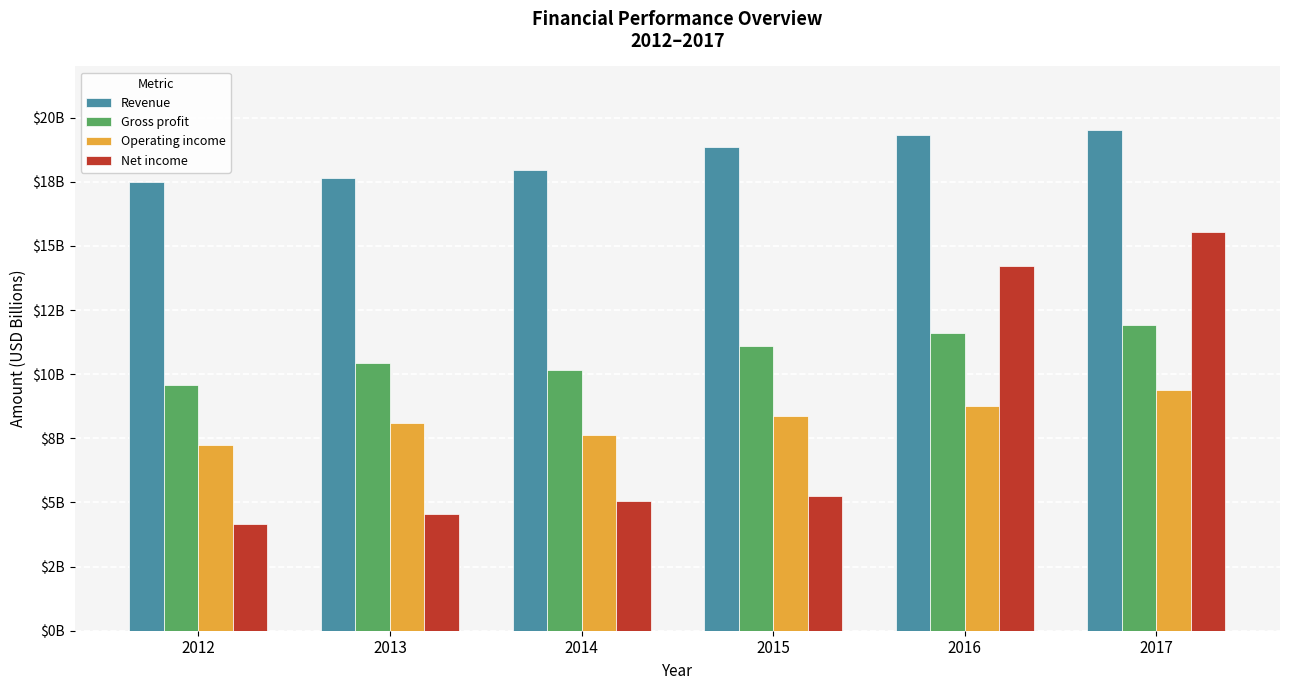

The value of Gross profit at 2016 is 6.3. True or false?

False